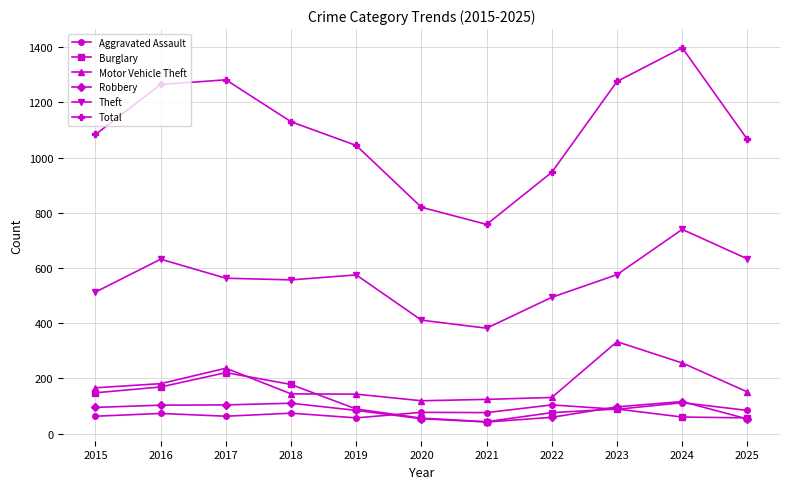

Which series has the largest range (max minus min)?

Total